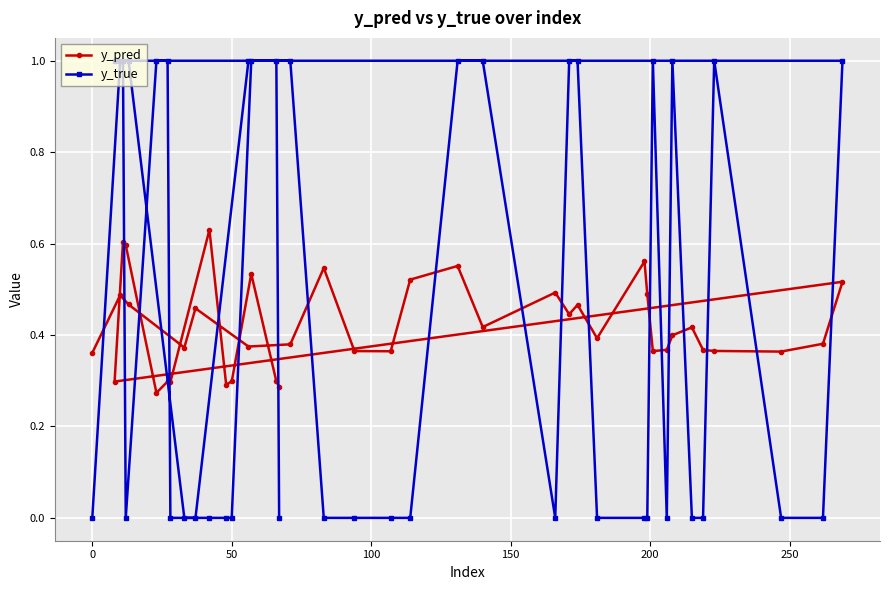

How many lines are shown in the chart?

2